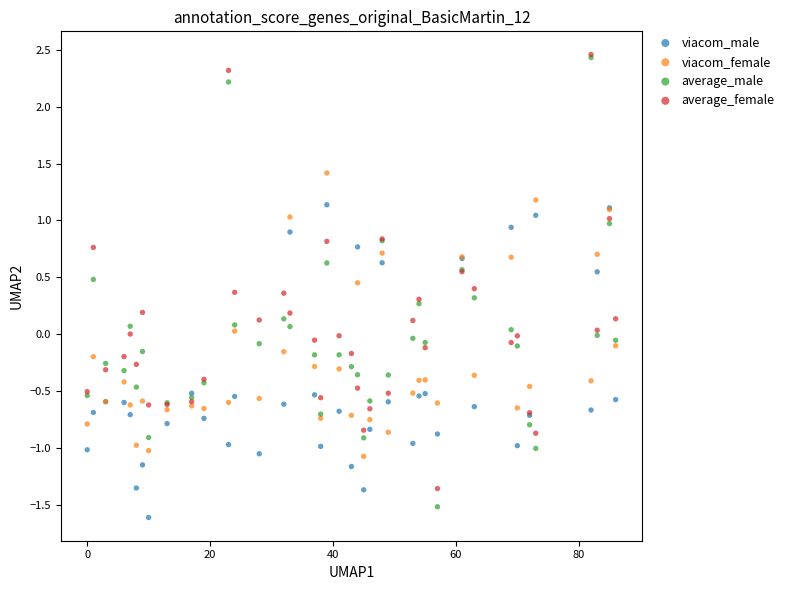

Which series has the widest spread of Y values?

average_male